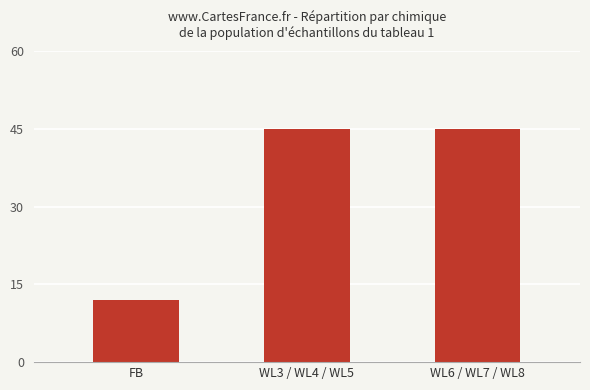

What value does the data have at FB, to the nearest 10?

10